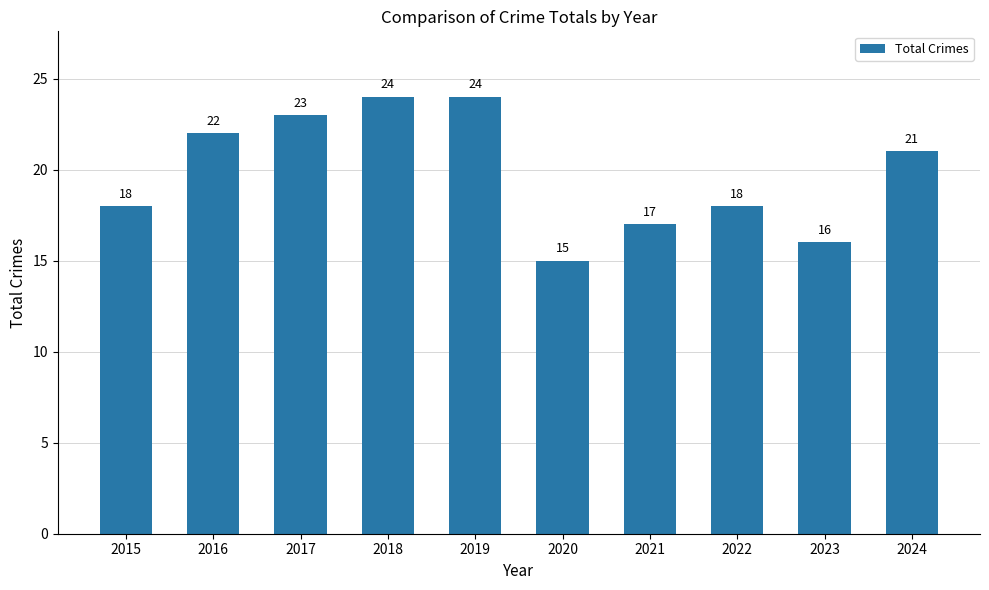

How many values are between 17 and 23?

6